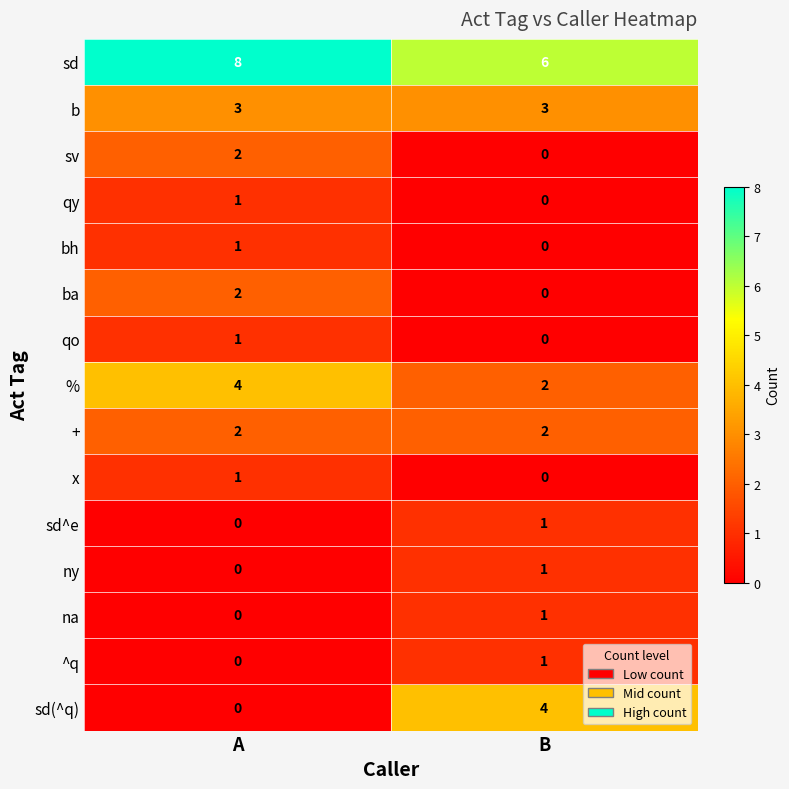

Reading left to right, extract all data points from this chart.

sd: A=8	B=6
b: A=3	B=3
sv: A=2	B=0
qy: A=1	B=0
bh: A=1	B=0
ba: A=2	B=0
qo: A=1	B=0
%: A=4	B=2
+: A=2	B=2
x: A=1	B=0
sd^e: A=0	B=1
ny: A=0	B=1
na: A=0	B=1
^q: A=0	B=1
sd(^q): A=0	B=4